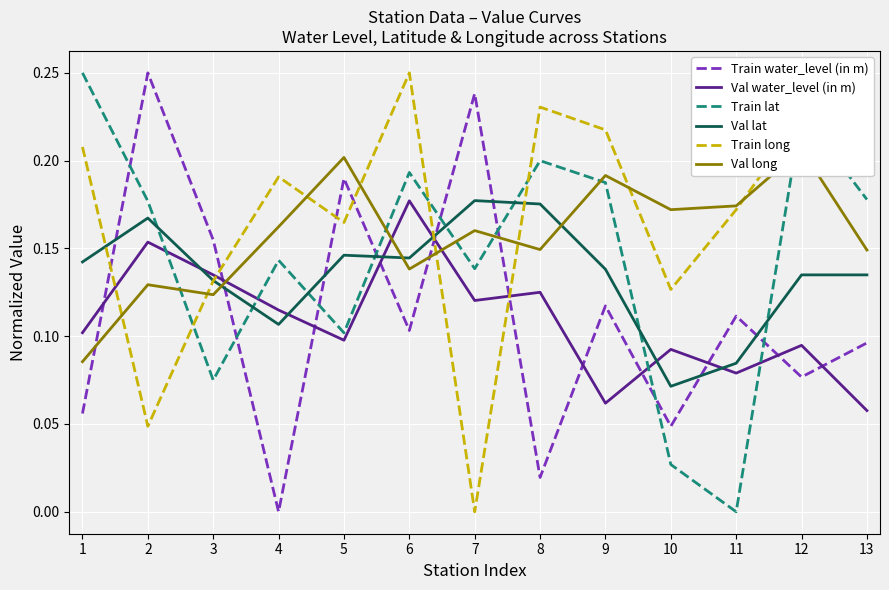

At which category is the sum across all series the highest?

6